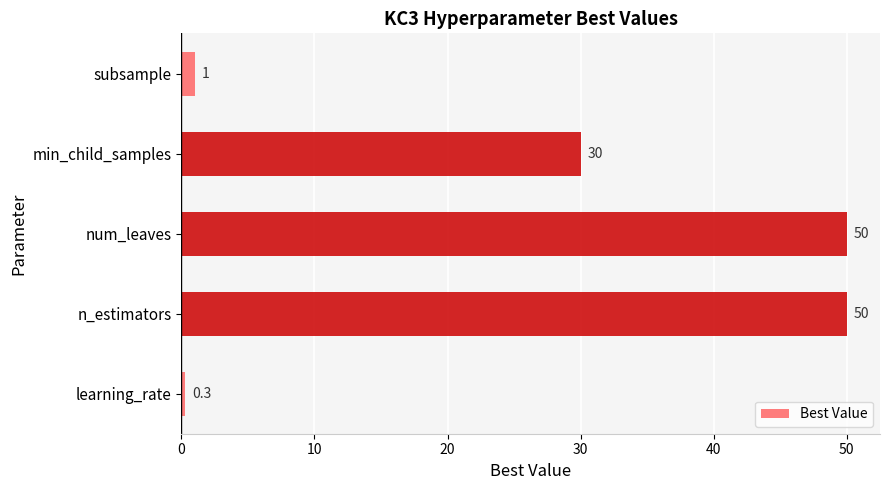

What is the average value?

26.3